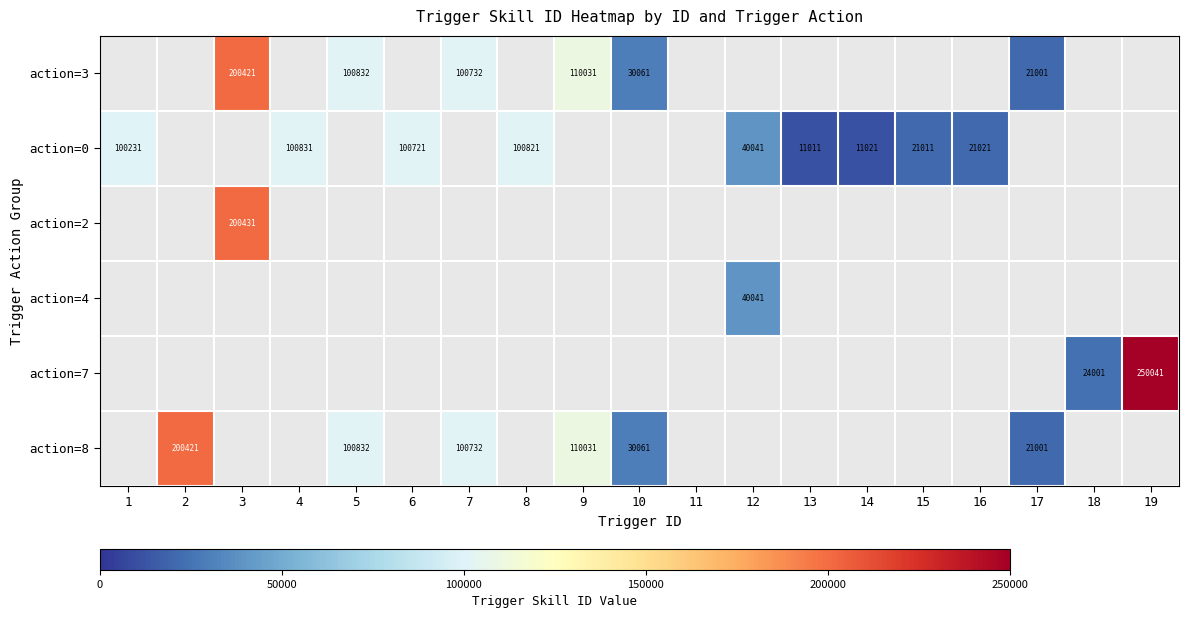

Which category has the highest value across all series?

19